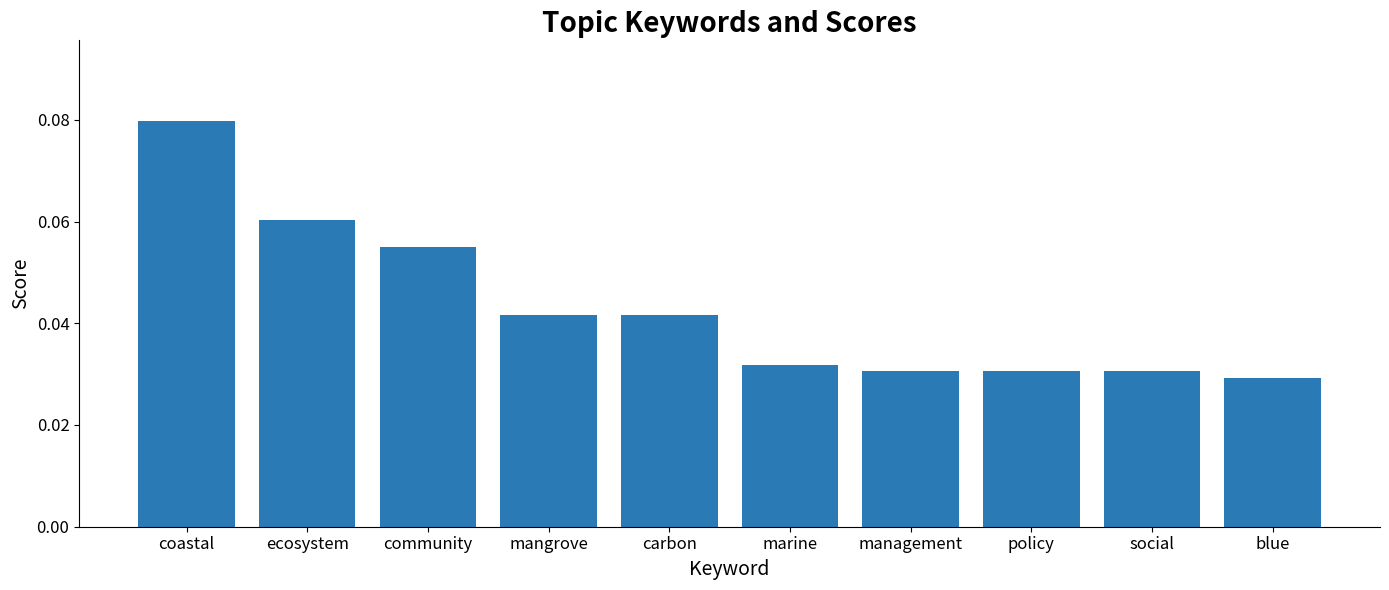

Count the values in the range 0 to 1.

10